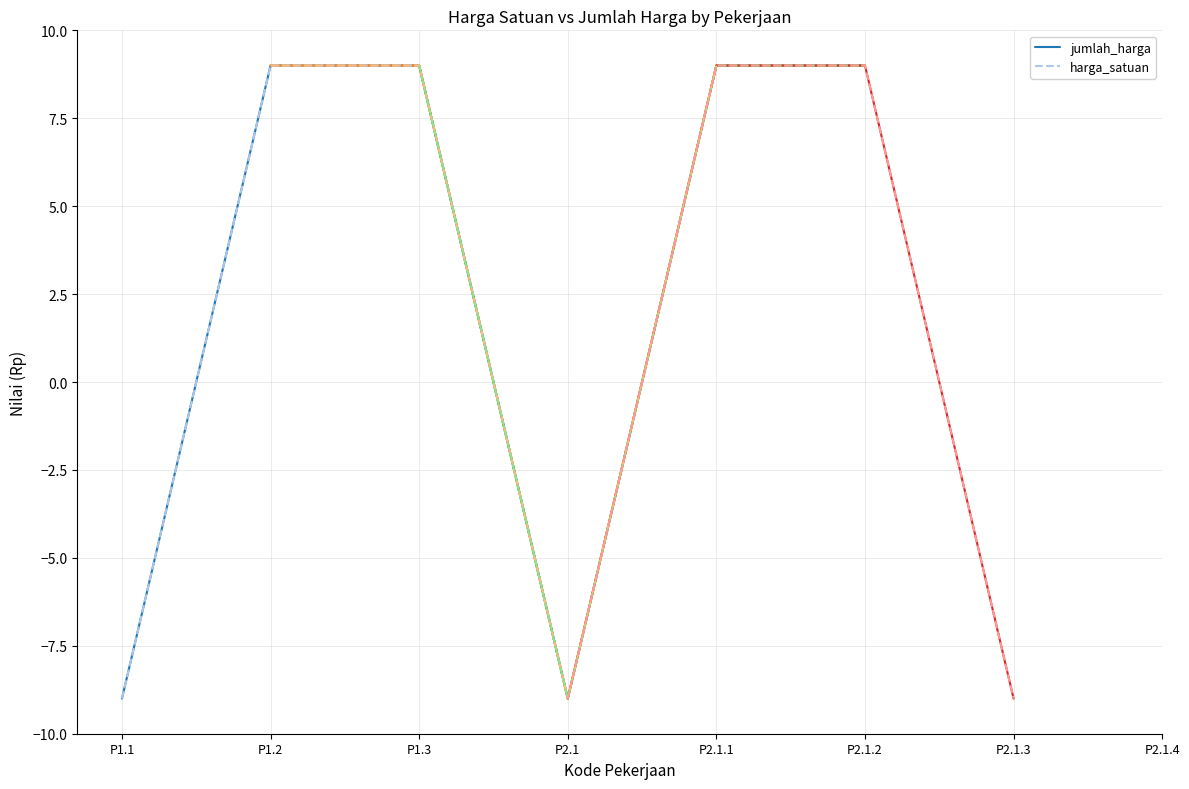

Is the value of harga_satuan at P1.2 greater than the value of jumlah_harga at P1.3?

Yes